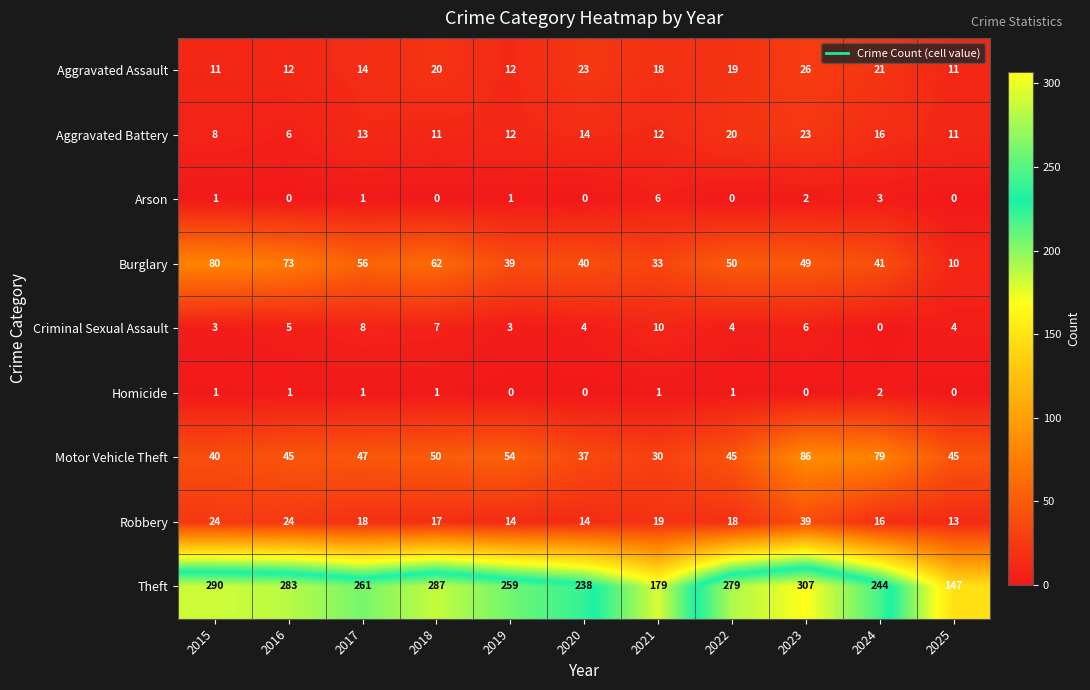

Which series changed the most between 2017 and 2024?

Motor Vehicle Theft